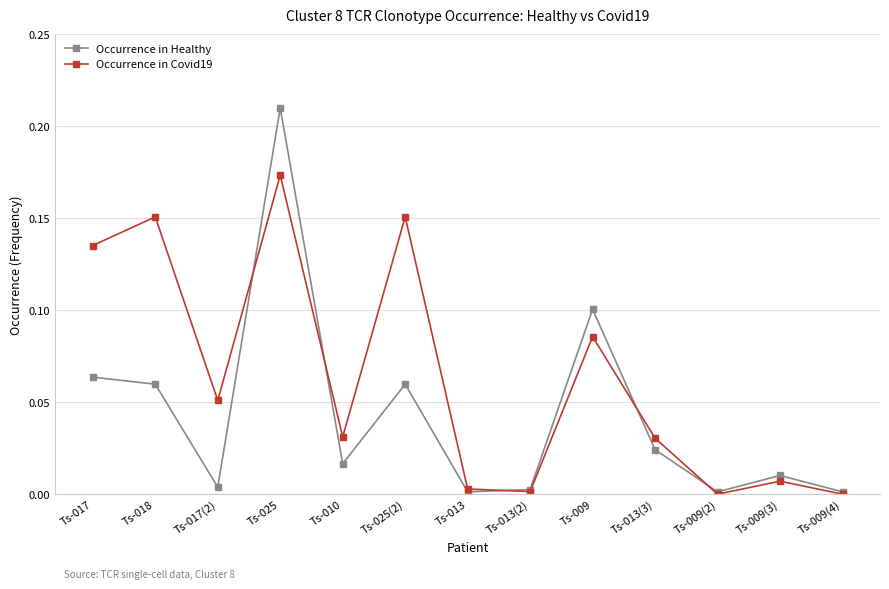

Which series has the largest total across all categories?

Occurrence in Covid19